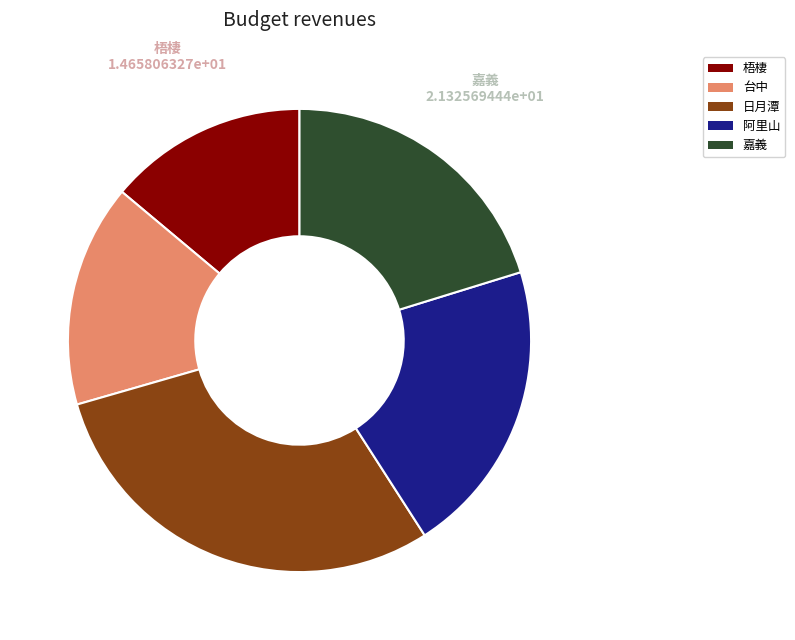

True or false: 日月潭 accounts for 30% of the total.

True